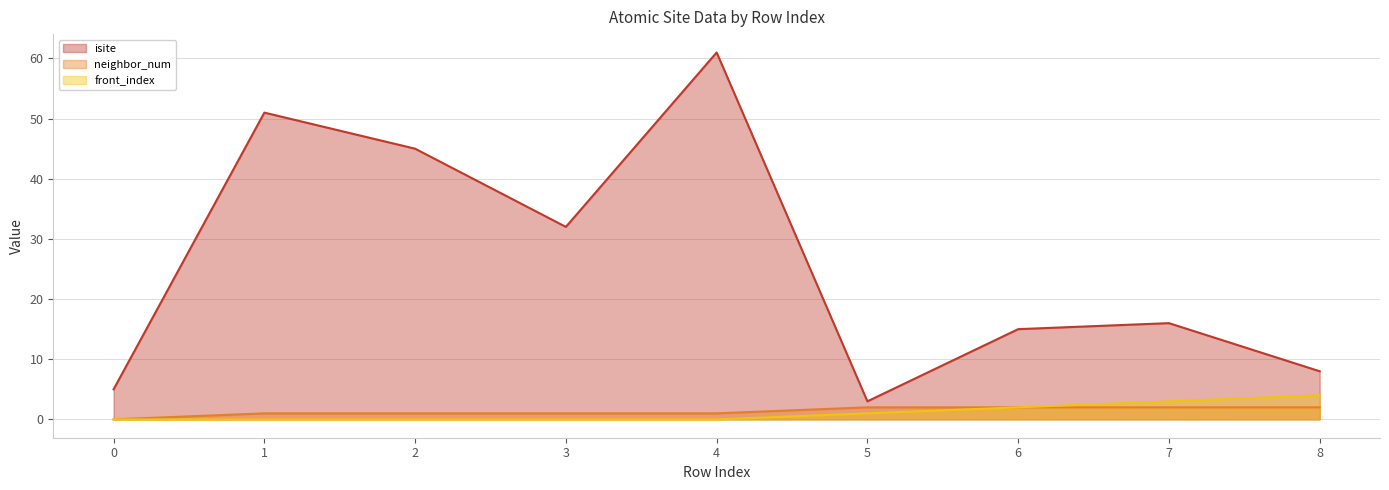

Which series has the widest spread of values?

isite